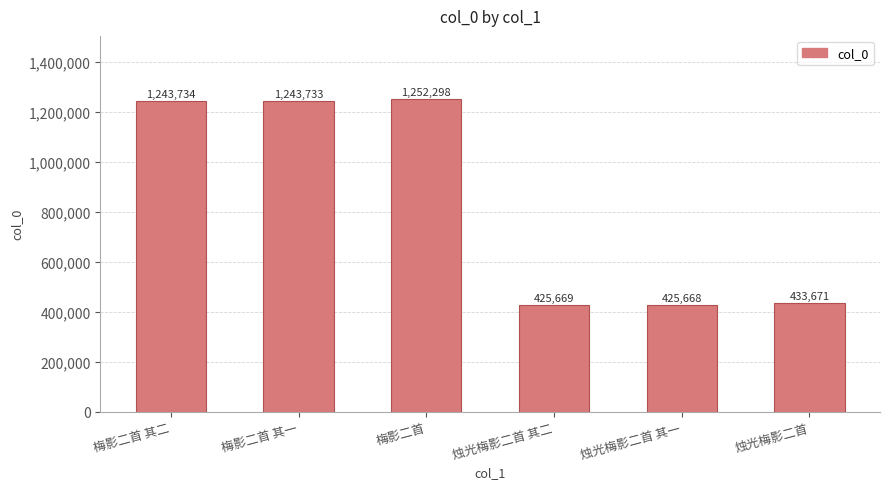

Rank the categories by value from highest to lowest.

梅影二首, 梅影二首 其二, 梅影二首 其一, 烛光梅影二首, 烛光梅影二首 其二, 烛光梅影二首 其一